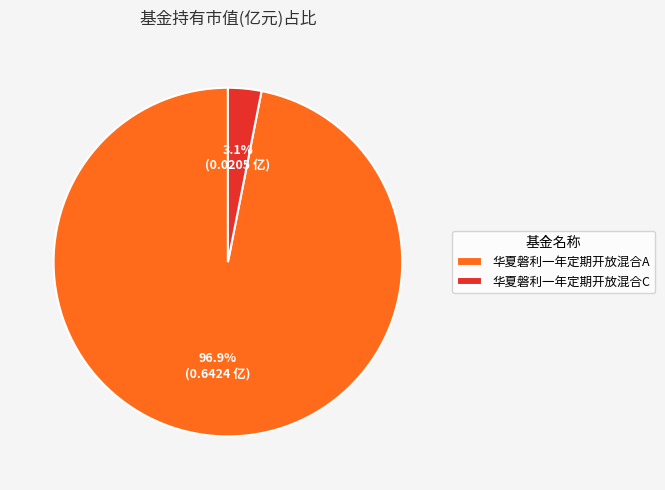

Count the number of slices in the pie.

2